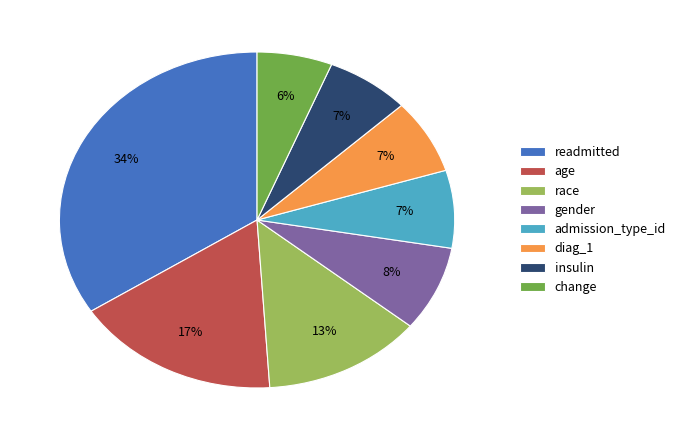

What percentage is the insulin slice, to the nearest percent?

7%